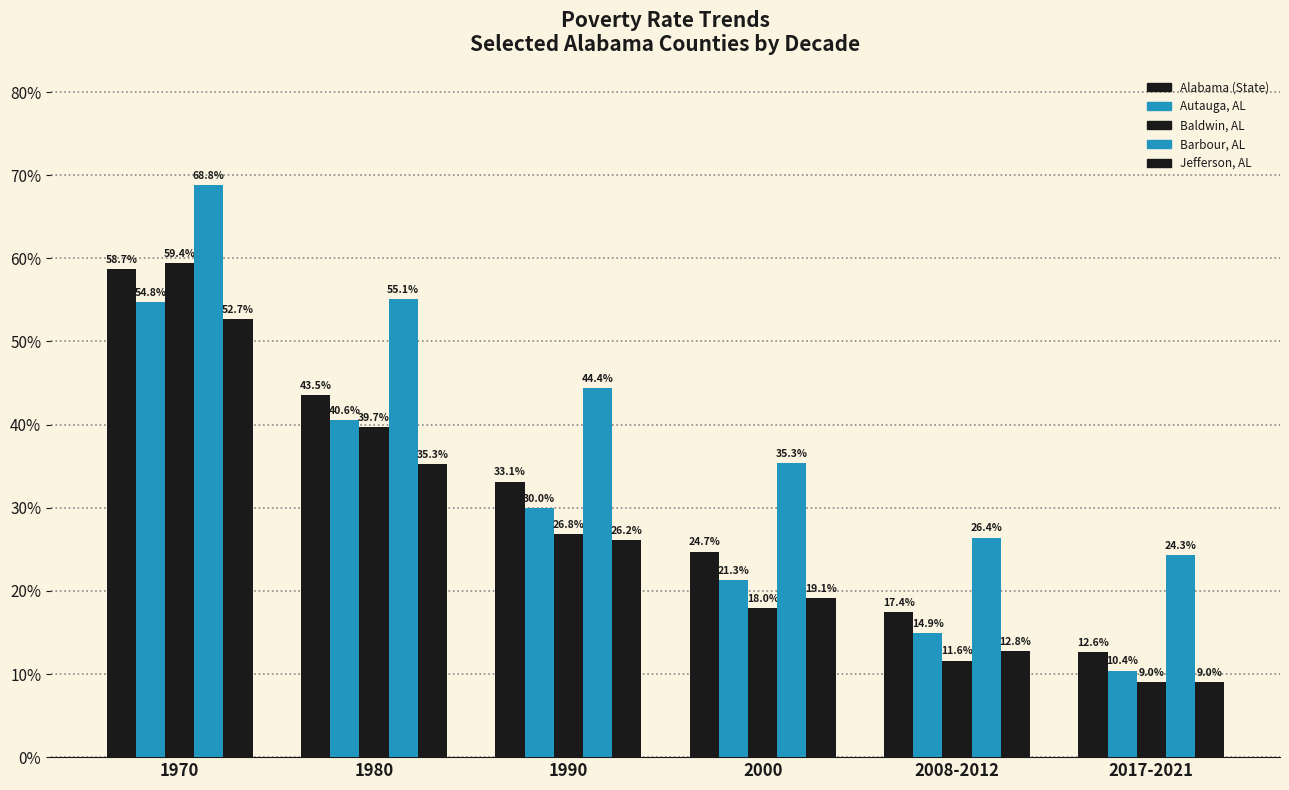

How many Baldwin, AL values are between 0 and 1?

6